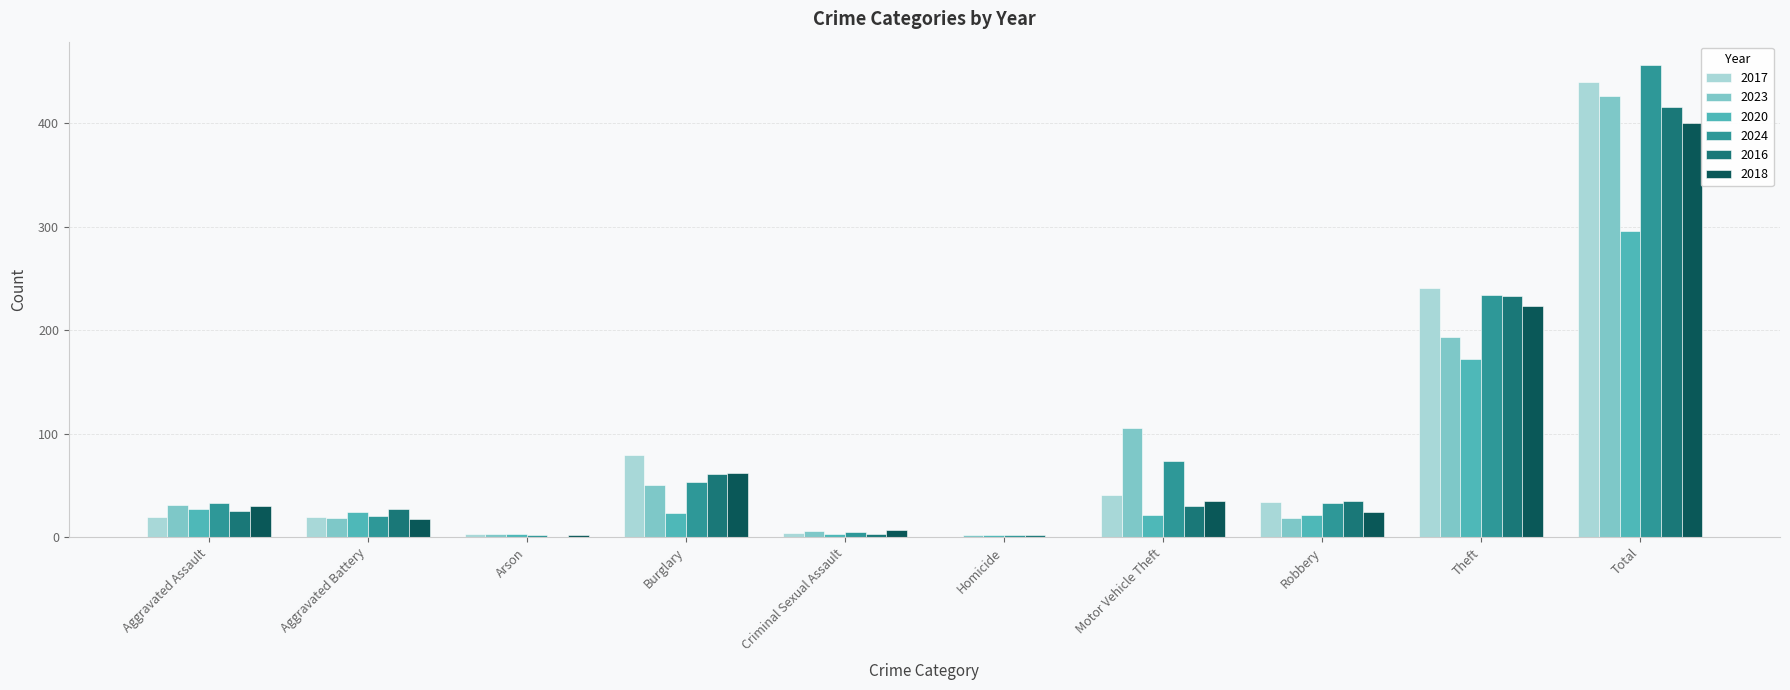

What is the sum of all 2020 values?

592